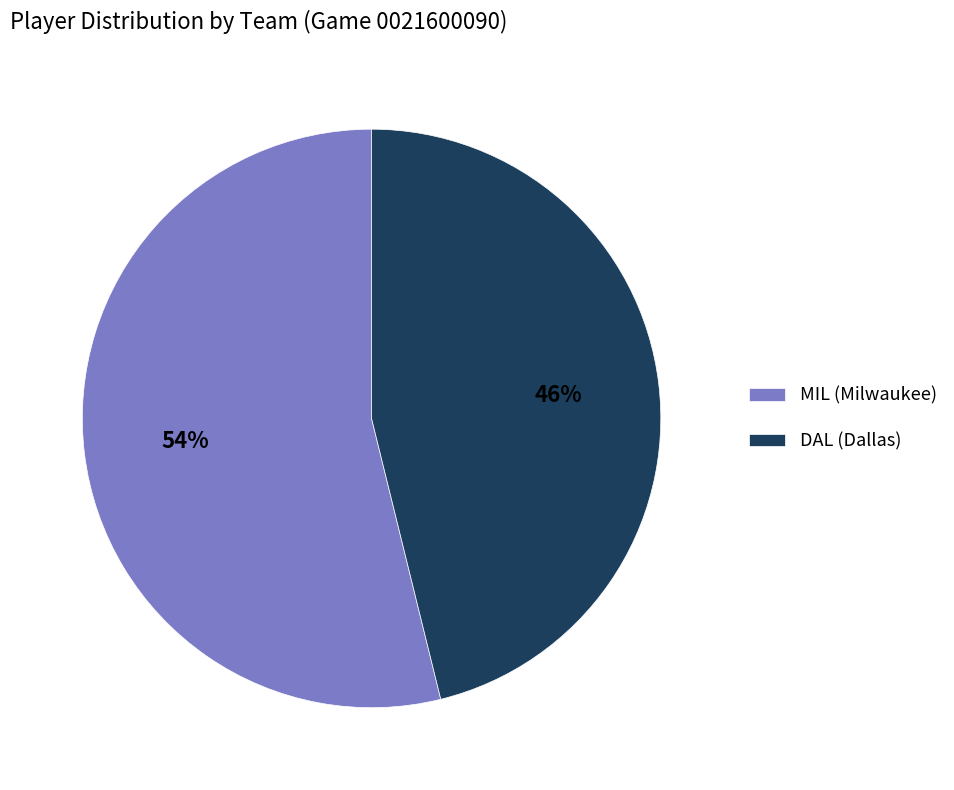

Do DAL (Dallas) and MIL (Milwaukee) together represent more than half of the pie?

Yes